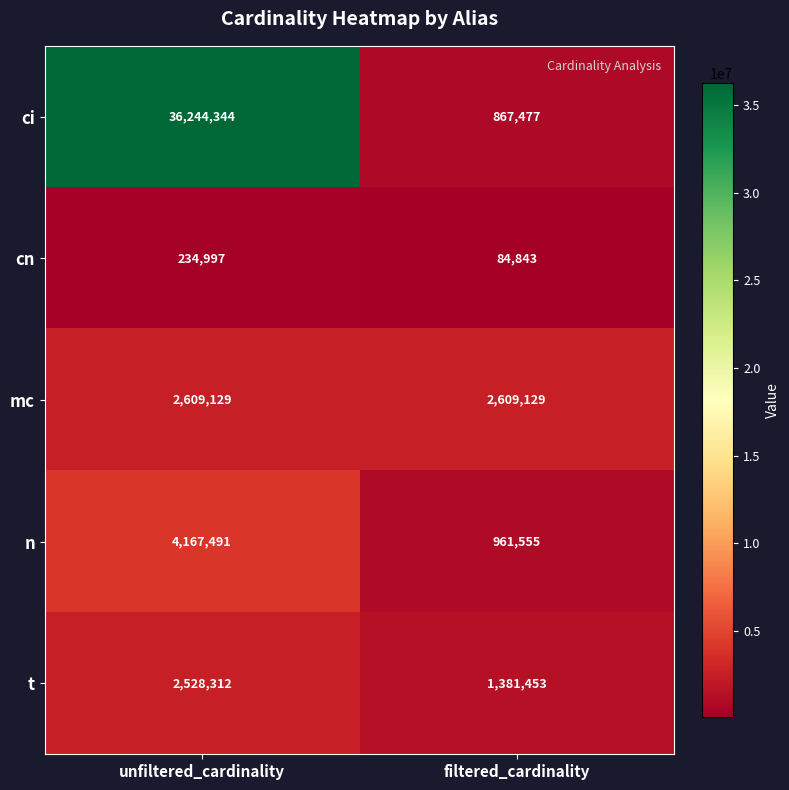

At how many categories does at least one series exceed 15058379?

1